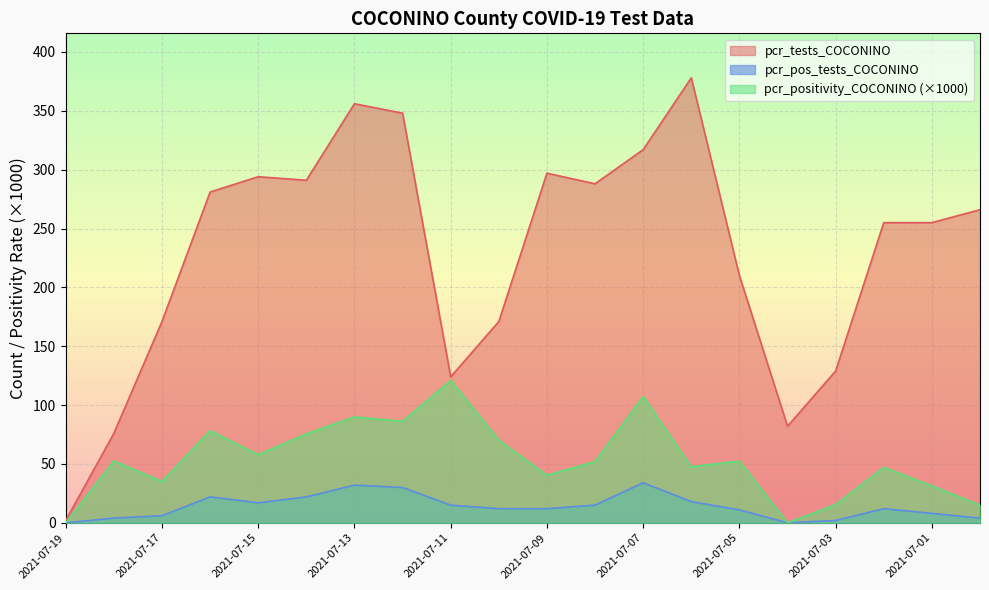

How many data points in pcr_tests_COCONINO are above 266?

9